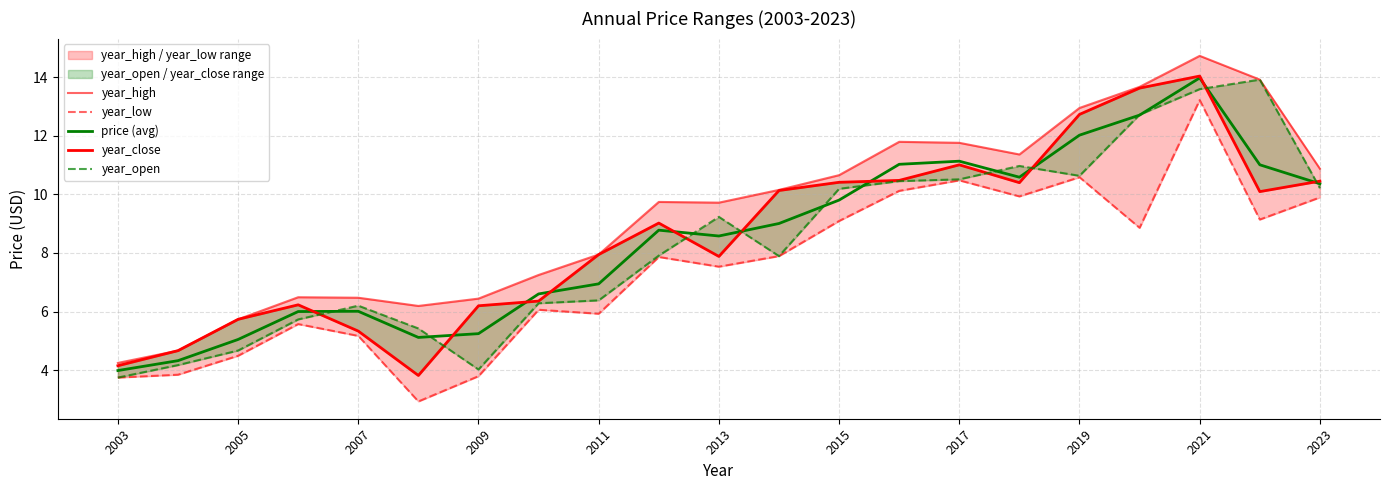

Reading left to right, list all the values displayed in this chart.

year_high: 4.3	4.7	5.7	6.5	6.5	6.2	6.4	7.3	7.9	9.7	9.7	10.2	10.7	11.8	11.8	11.4	12.9	13.7	14.7	13.9	10.9
year_low: 3.8	3.8	4.5	5.6	5.2	2.9	3.8	6.1	5.9	7.9	7.5	7.9	9.1	10.1	10.5	9.9	10.6	8.9	13.2	9.1	9.9
price (avg): 4.0	4.3	5.1	6.0	6.0	5.1	5.2	6.6	6.9	8.8	8.6	9.0	9.8	11.0	11.1	10.6	12.0	12.7	14.0	11.0	10.4
year_close: 4.2	4.7	5.7	6.2	5.3	3.8	6.2	6.4	7.9	9.0	7.9	10.1	10.4	10.5	11.0	10.4	12.7	13.6	14.0	10.1	10.4
year_open: 3.8	4.2	4.7	5.7	6.2	5.4	4.0	6.3	6.4	7.9	9.2	7.9	10.2	10.5	10.5	11.0	10.6	12.7	13.6	13.9	10.2